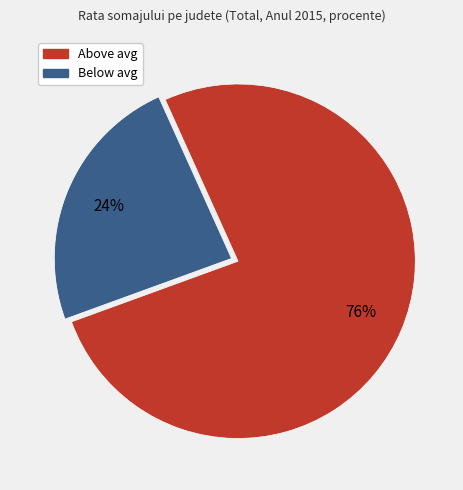

How many segments does this pie chart have?

2